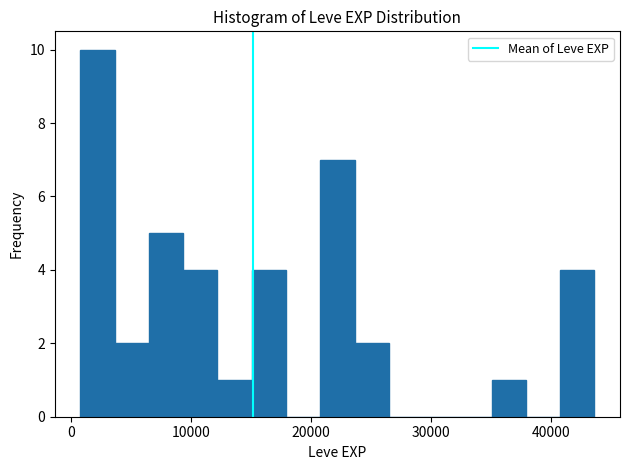

Read against the x-axis, roughly where is the centre of the tallest bar?

2000